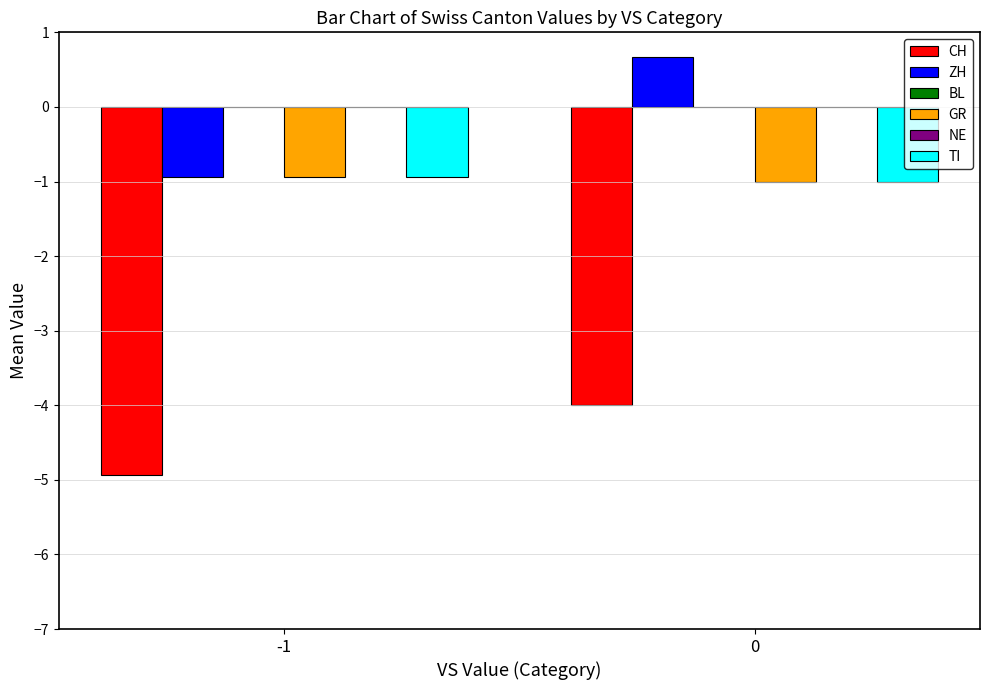

At how many categories does at least one series exceed -2?

2